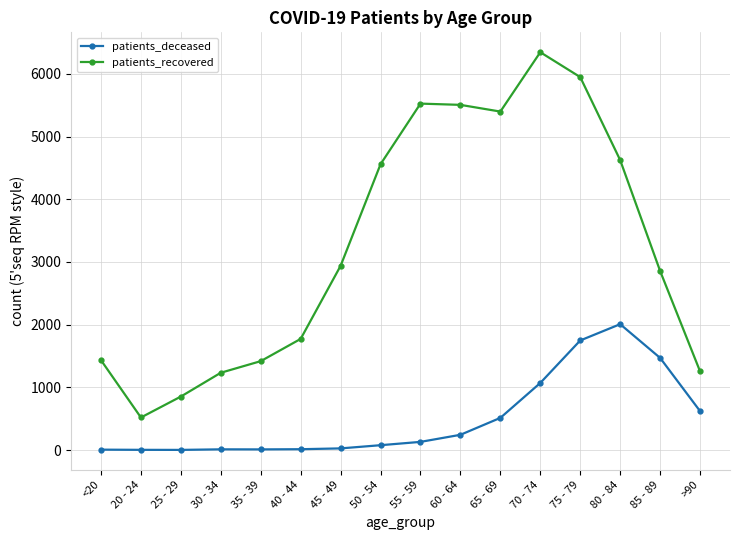

How many interior local valleys does the patients_recovered series have?

2